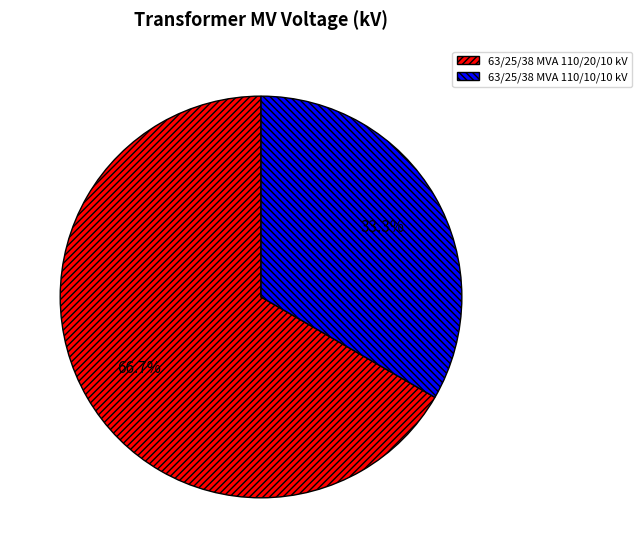

Is it true that 63/25/38 MVA 110/10/10 kV is 33% of the pie?

True